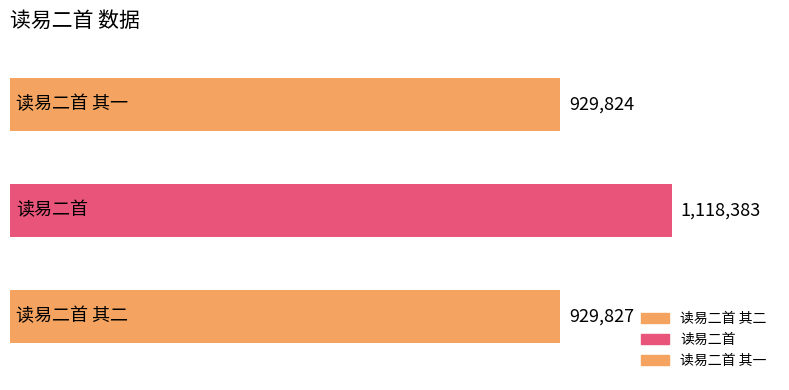

Which has a higher value, 读易二首 其二 or 读易二首?

读易二首